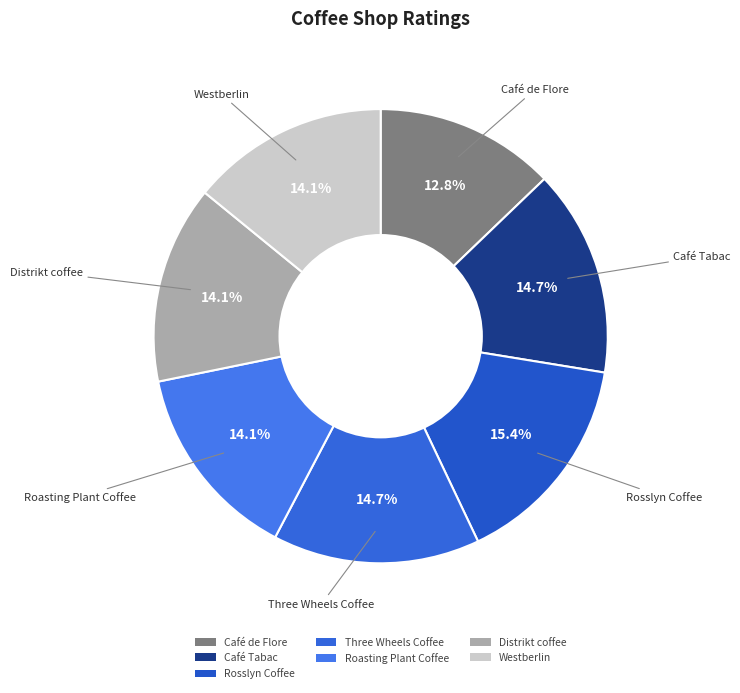

Do Three Wheels Coffee and Westberlin together represent more than half of the pie?

No